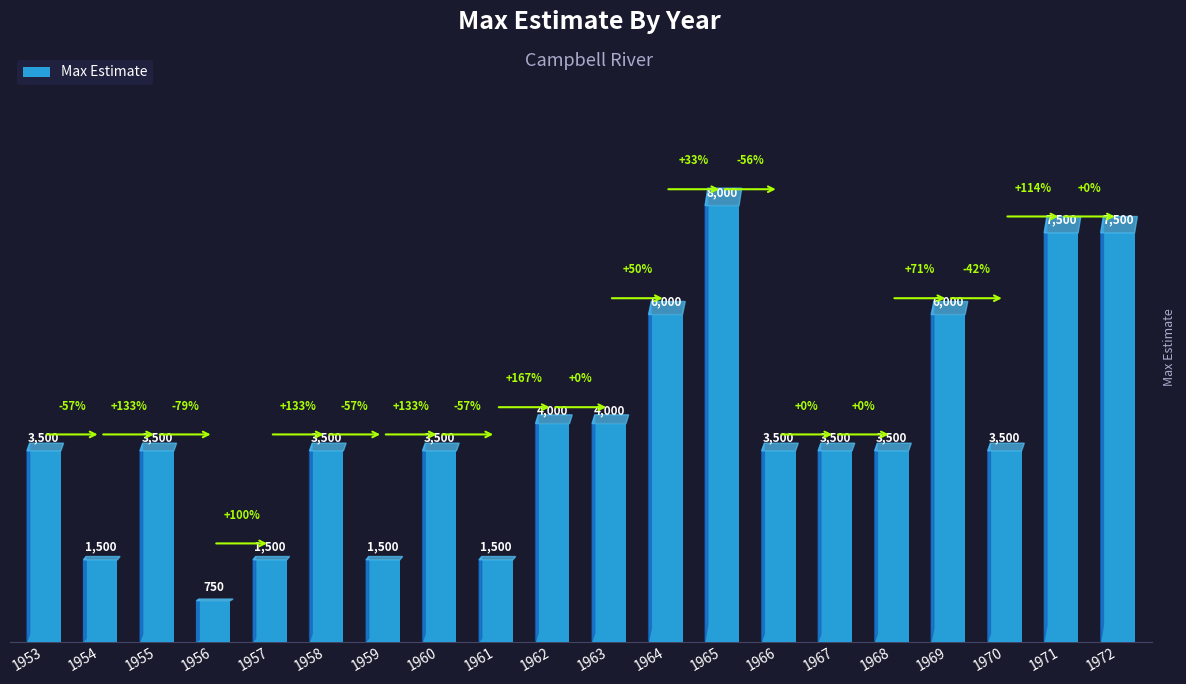

The value at 1968 is 3500. True or false?

True